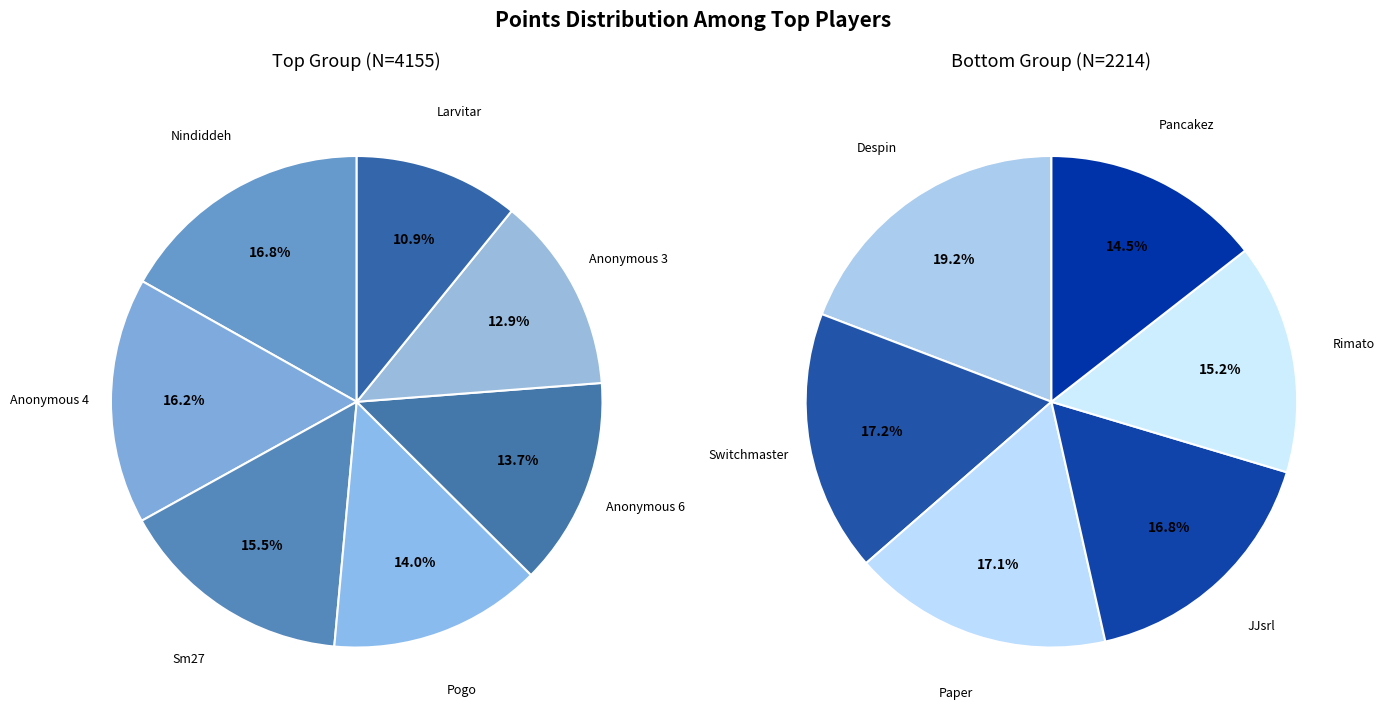

What is the smallest slice in the pie chart?

Pancakez